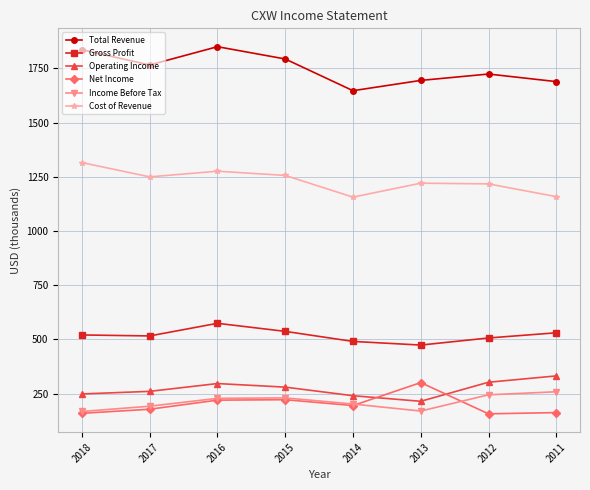

What is the difference between the highest and lowest values at 2018?

1676.6